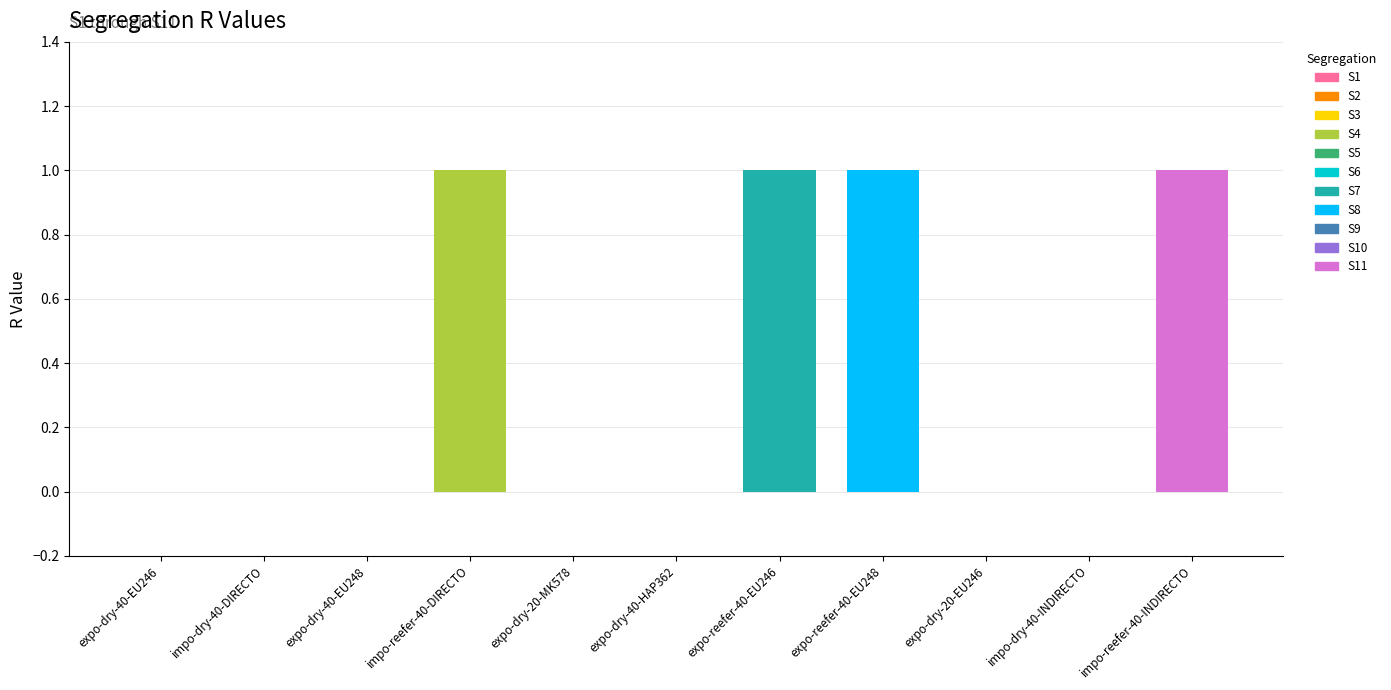

Reading left to right, what are all the values shown in this chart?

0	0	0	1	0	0	1	1	0	0	1